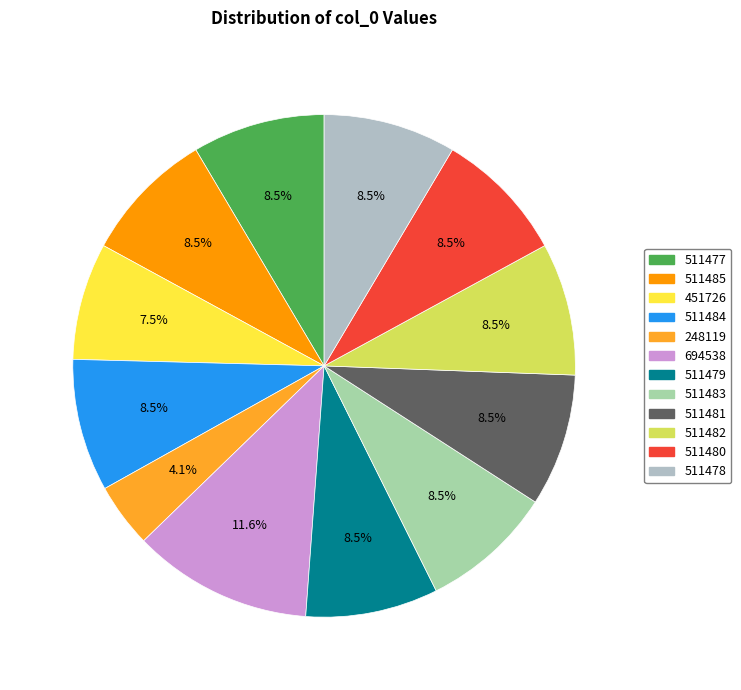

Rank the categories by value from highest to lowest.

694538, 511485, 511484, 511483, 511482, 511481, 511480, 511479, 511478, 511477, 451726, 248119